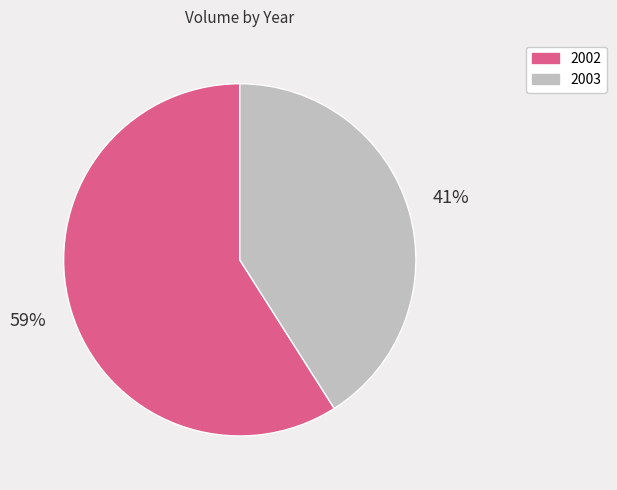

How many slices are in this pie chart?

2